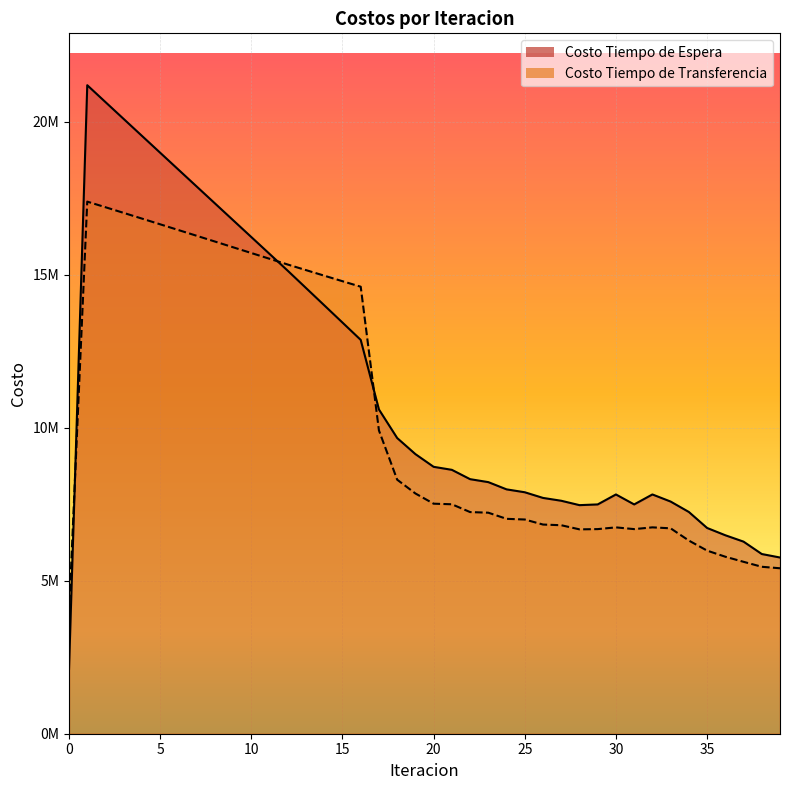

What is the approximate value of Costo Tiempo de Espera at 14?

14003302.6